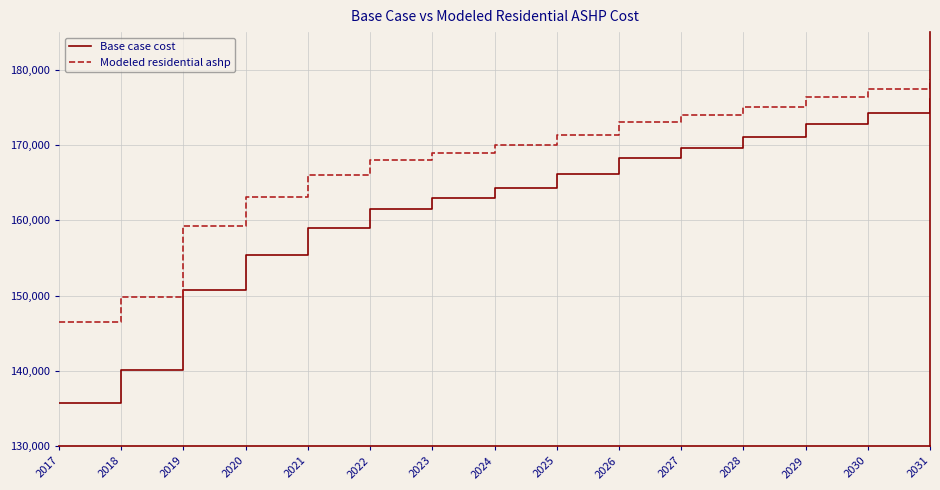

True or false: Base case cost and Modeled residential ashp cross at least once.

False